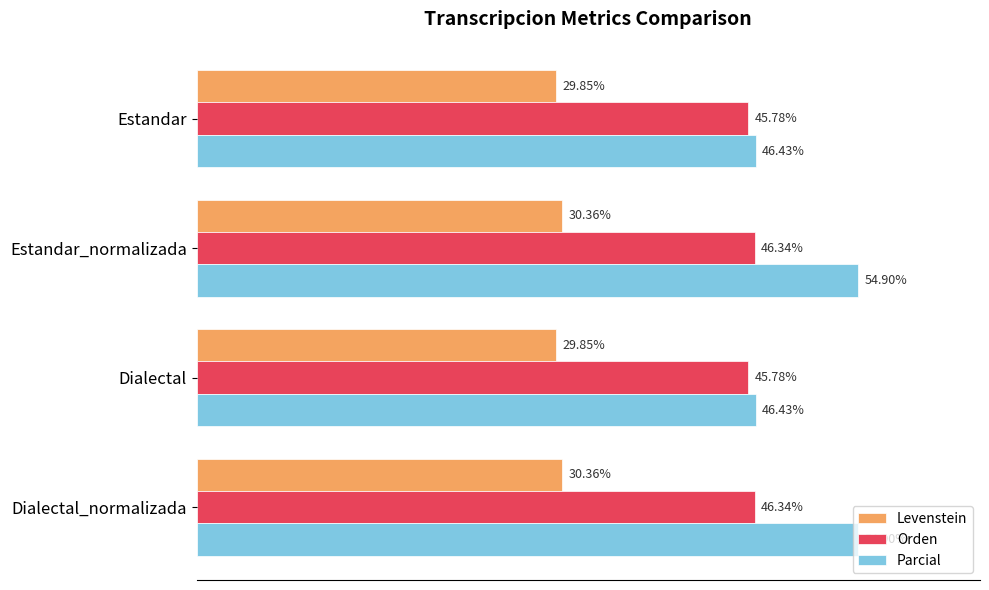

Rank the series by their average value, from highest to lowest.

Parcial, Orden, Levenstein